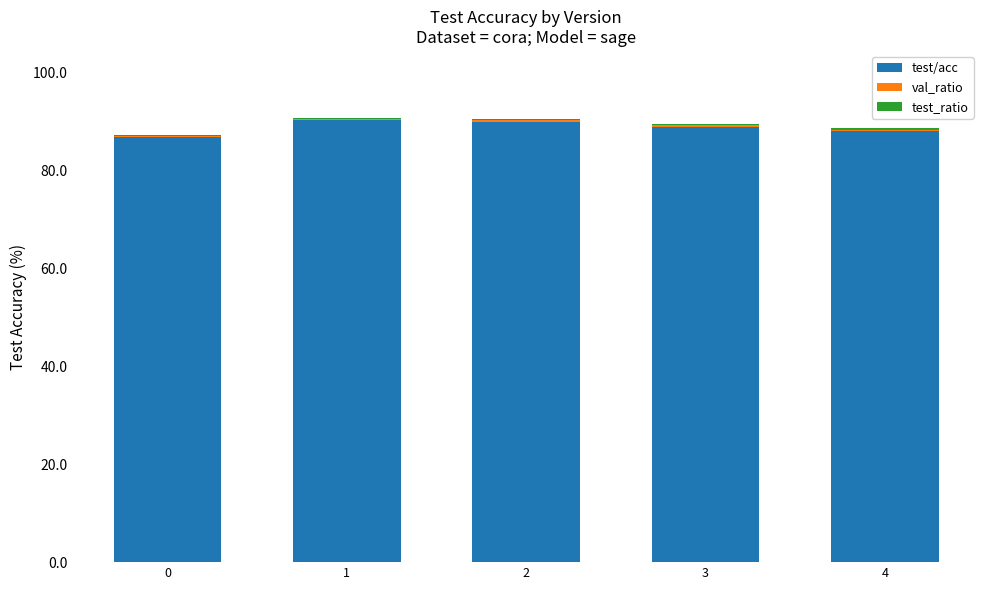

Are the bars horizontal?

No